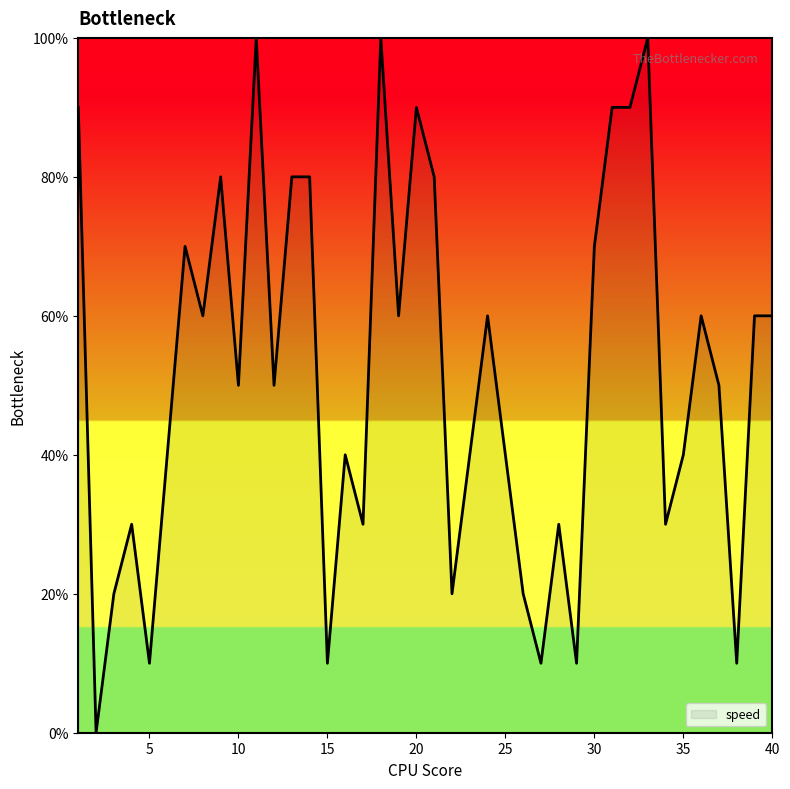

Reading left to right, list all the values displayed in this chart.

90	0	20	30	10	40	70	60	80	50	100	50	80	80	10	40	30	100	60	90	80	20	40	60	40	20	10	30	10	70	90	90	100	30	40	60	50	10	60	60